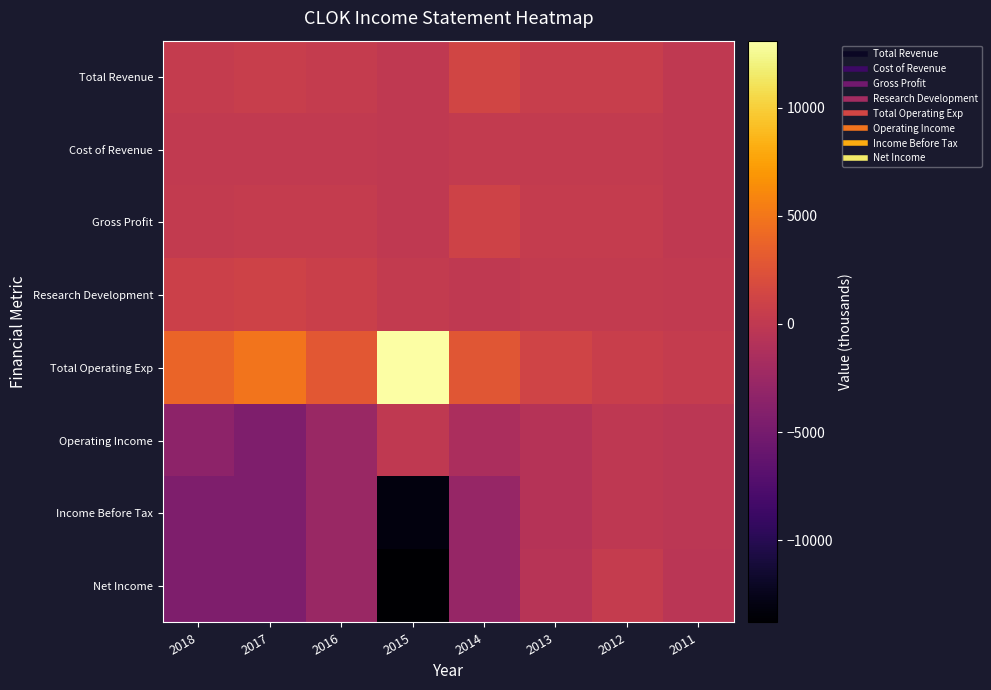

At which category does the chart reach its peak across all series?

2015